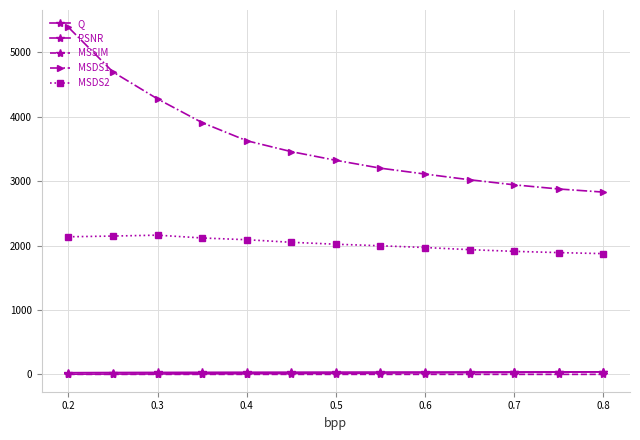

How many distinct data groups are displayed?

5